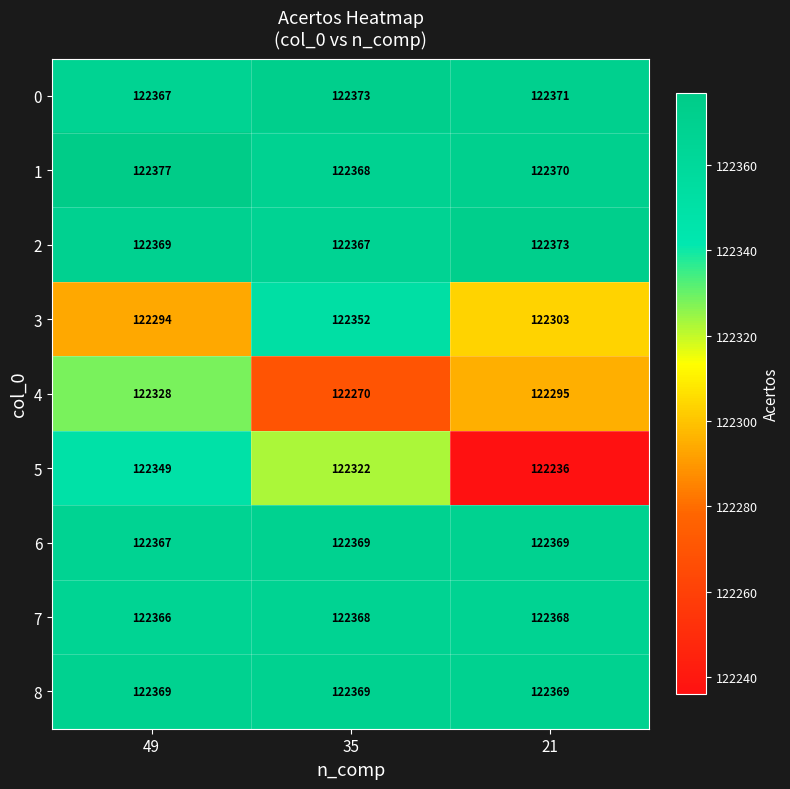

Reading right to left, extract all data points from this chart.

0: 122371	122373	122367
1: 122370	122368	122377
2: 122373	122367	122369
3: 122303	122352	122294
4: 122295	122270	122328
5: 122236	122322	122349
6: 122369	122369	122367
7: 122368	122368	122366
8: 122369	122369	122369